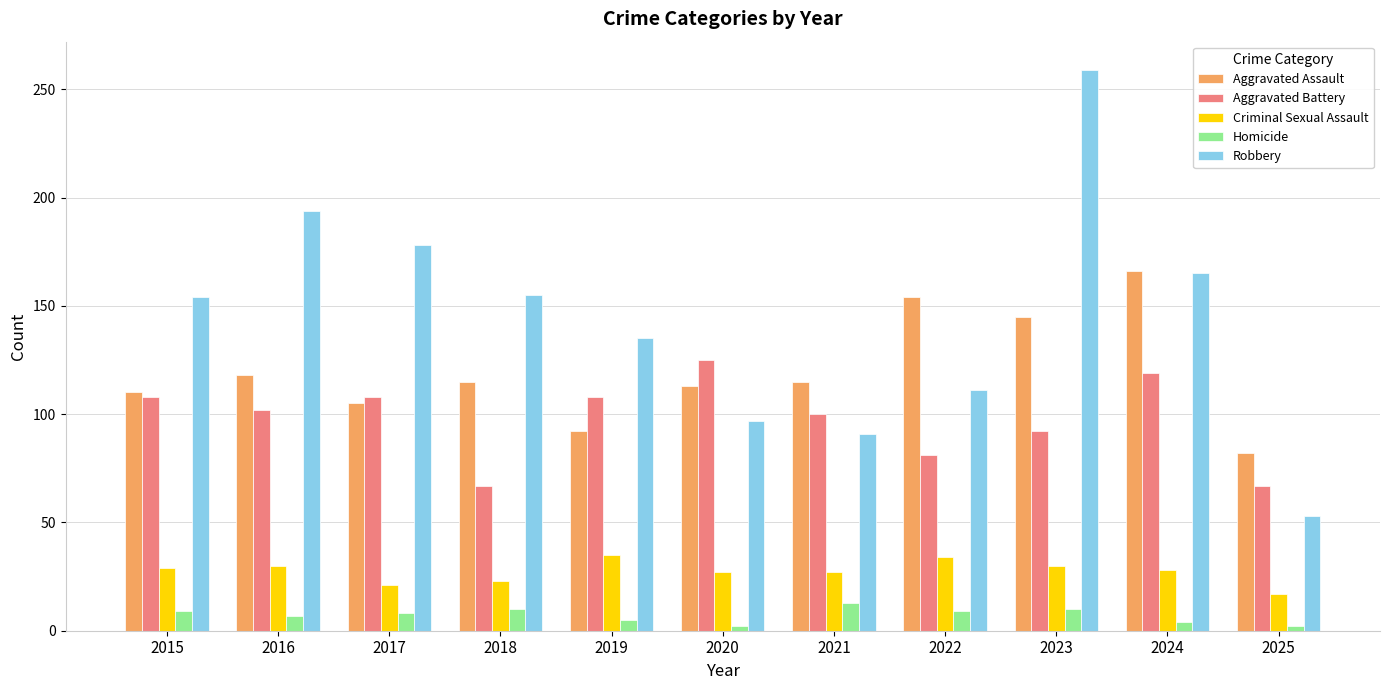

What are all the series names shown in the legend?

Aggravated Assault, Aggravated Battery, Criminal Sexual Assault, Homicide, Robbery